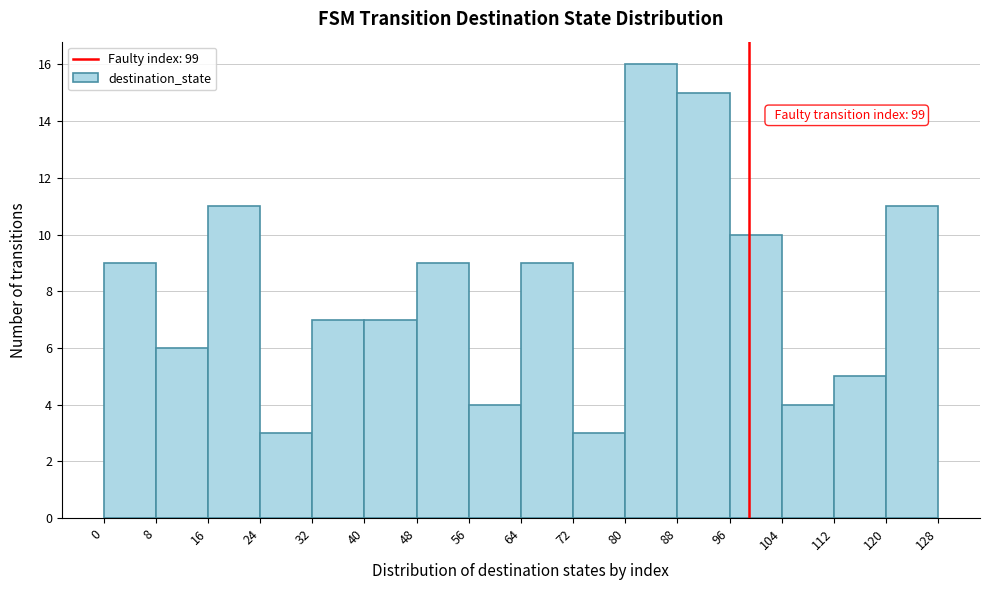

Which range on the x-axis has the tallest bar?

80 to 88